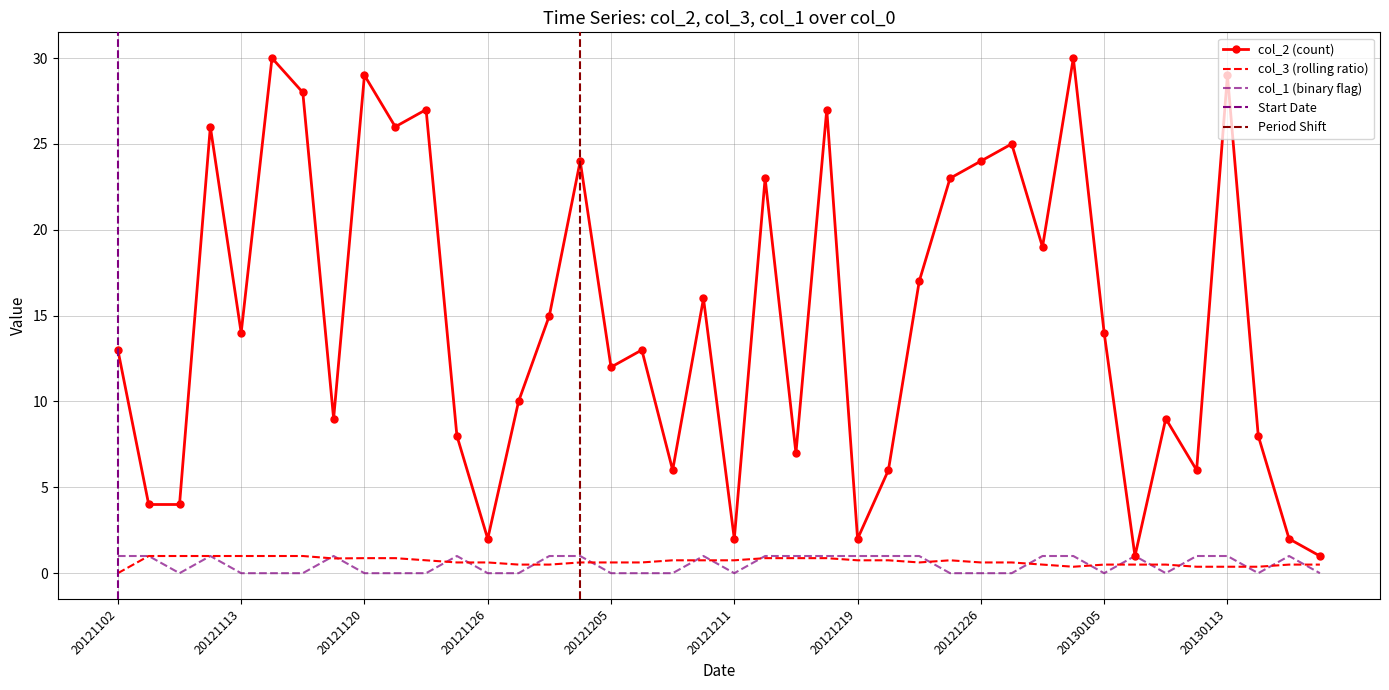

What is the value of the col_3 point at the 40th from the left?

0.5